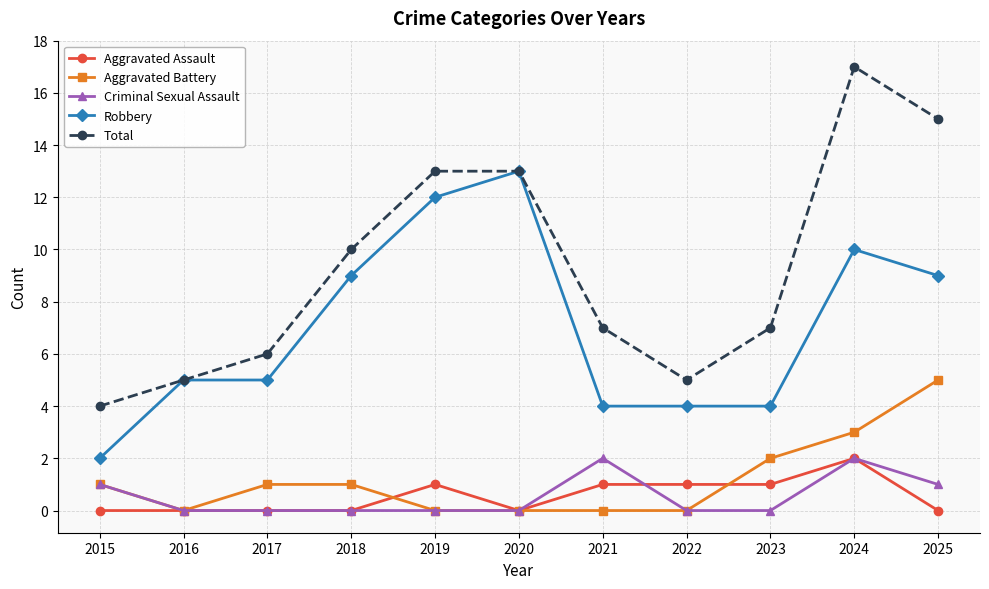

What are all the series names shown in the legend?

Aggravated Assault, Aggravated Battery, Criminal Sexual Assault, Robbery, Total